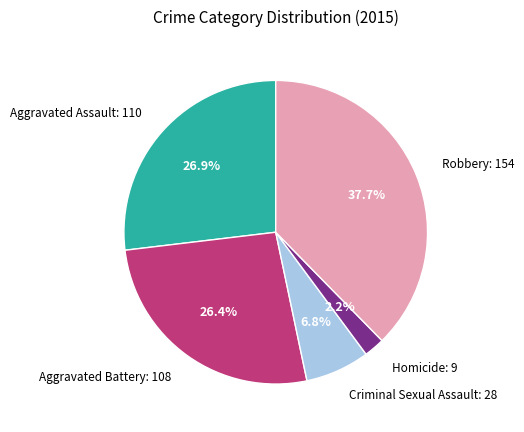

What percentage is the Robbery slice, to the nearest percent?

38%